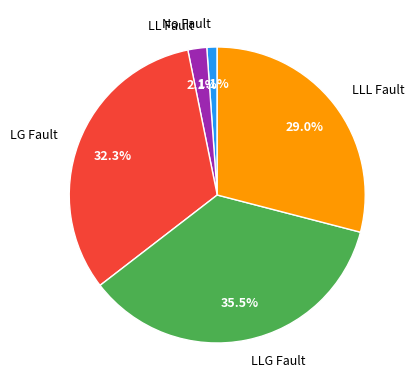

What is the smallest slice in the pie chart?

No Fault